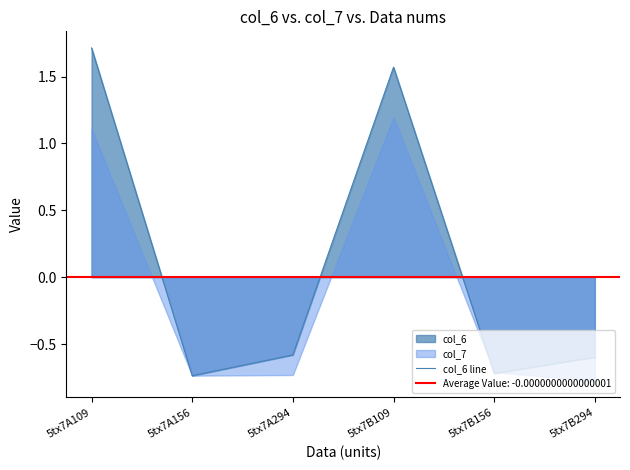

At which label does col_6 line first exceed 0?

5tx7A109